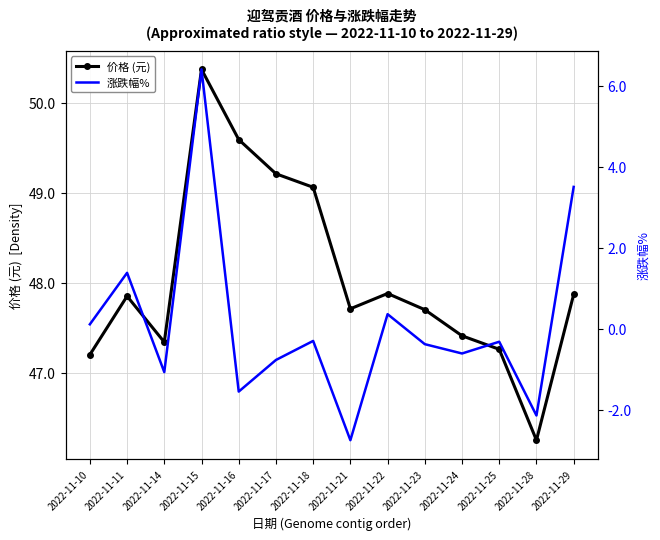

Between 2022-11-16 and 2022-11-23, which series saw the biggest shift?

价格 (元)